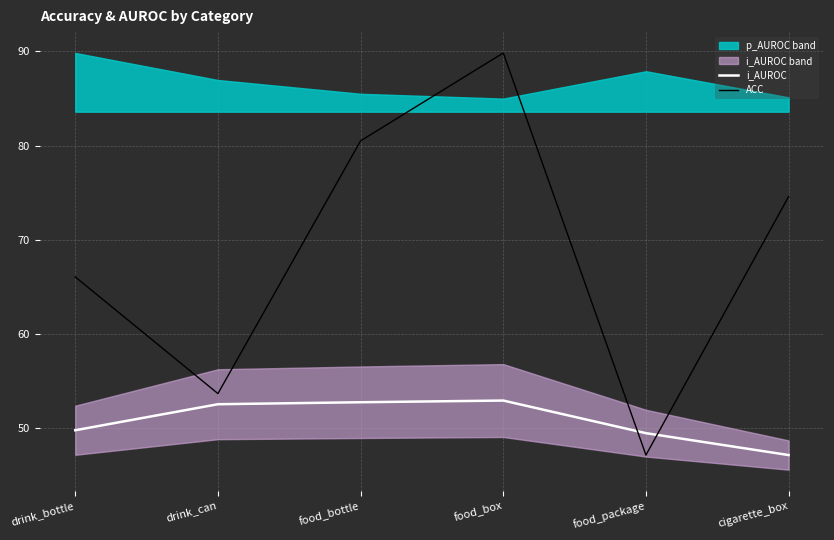

Is it true that i_AUROC equals 49.5 at food_package?

True